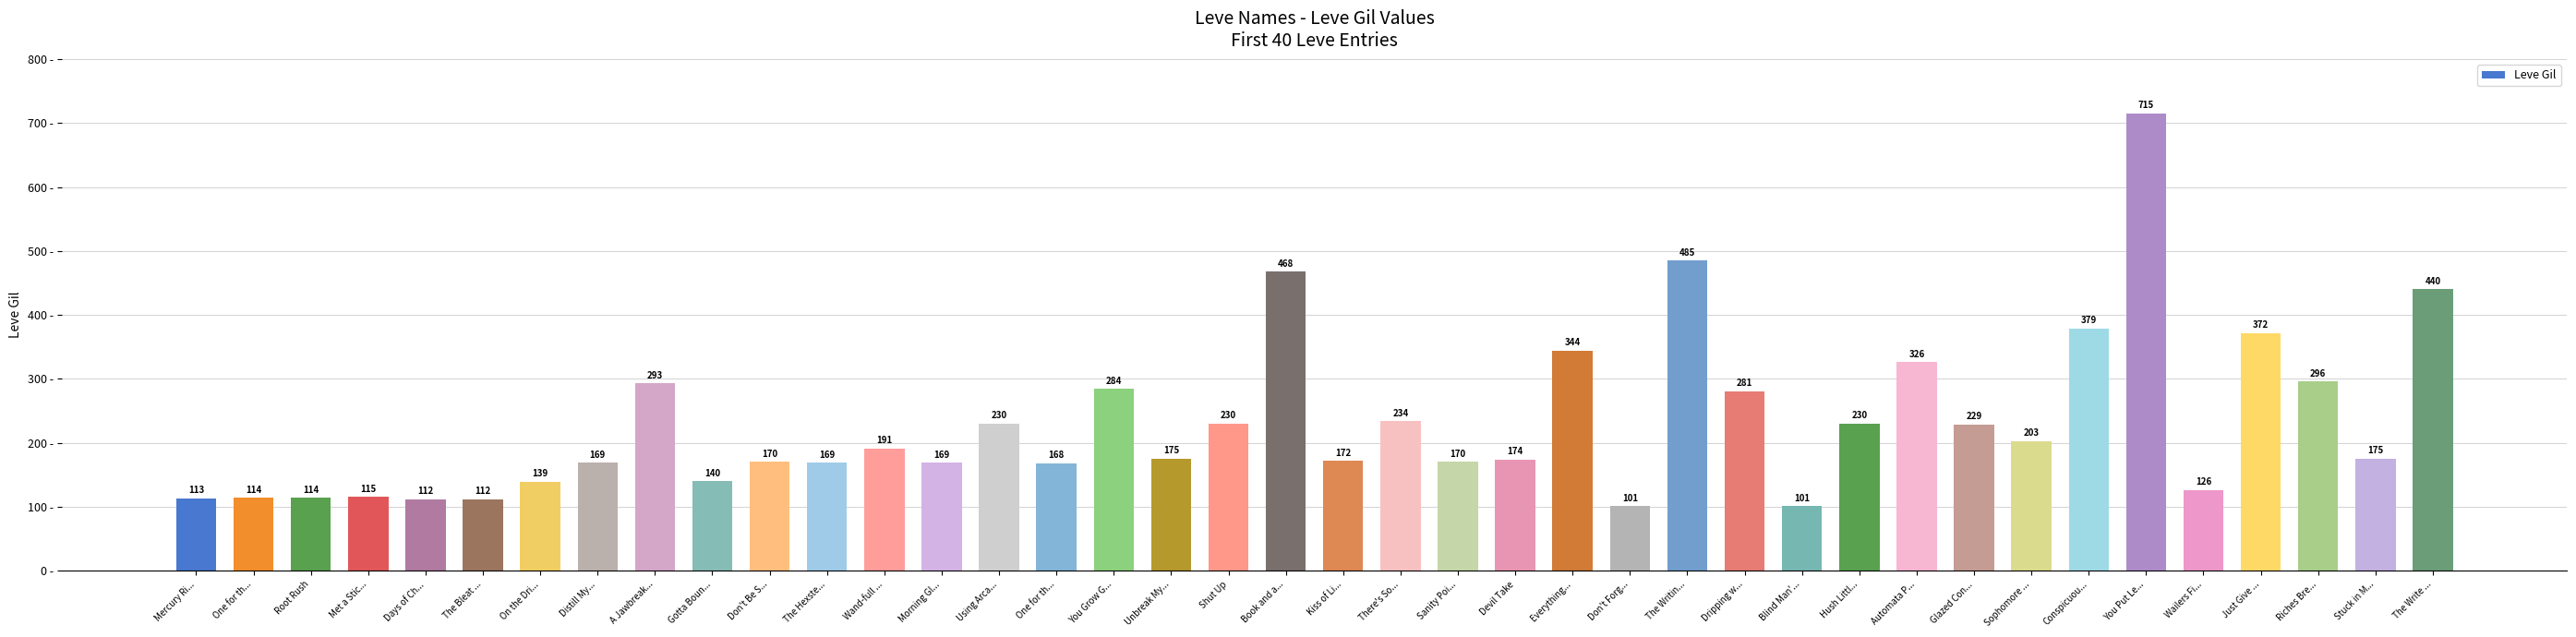

How many categories are shown in the chart?

40